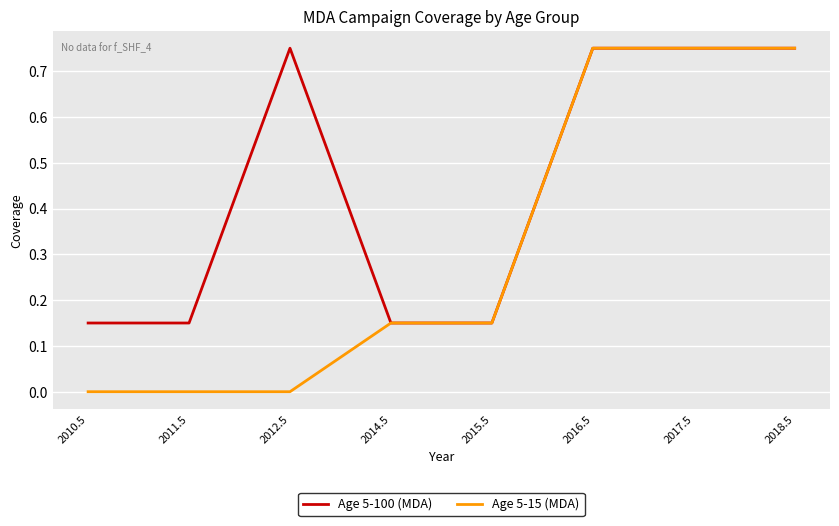

What position from the right is 2012.5?

6